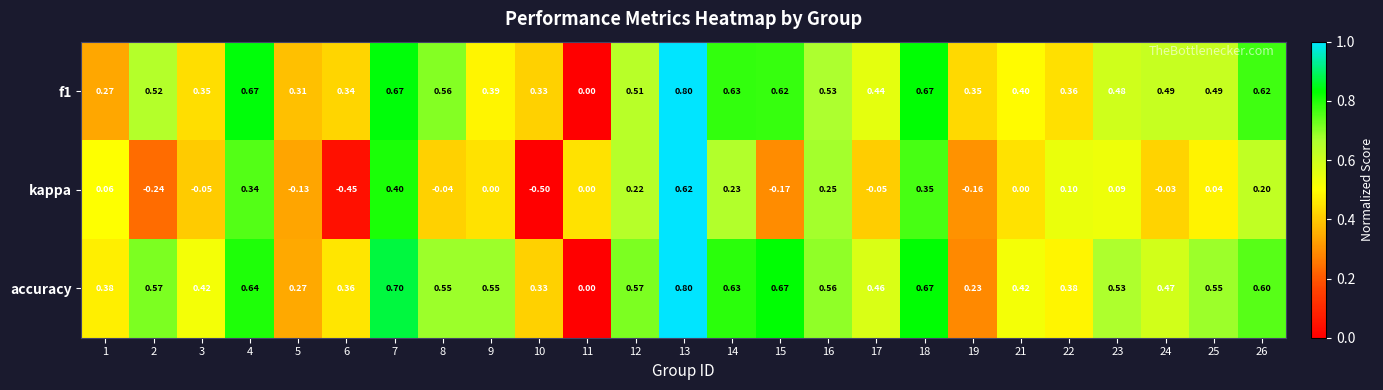

How many data points does each series have?

25